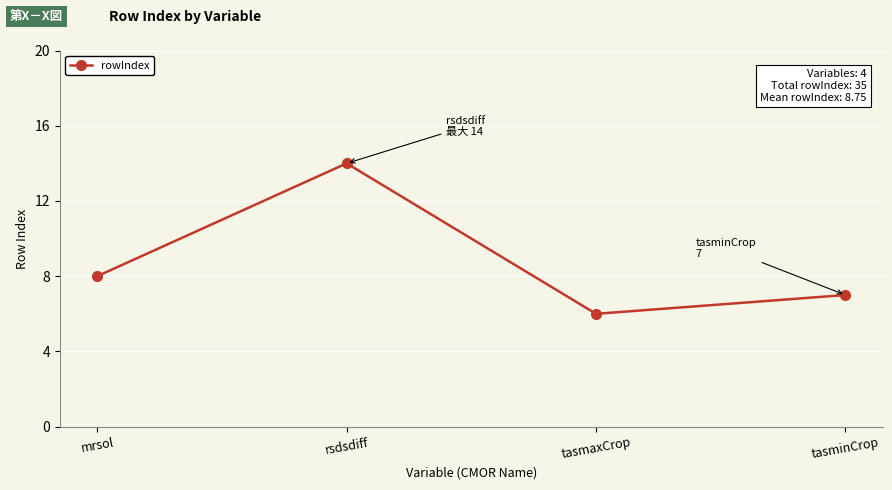

How many interior local peaks (higher than both neighbors) does the data have?

1